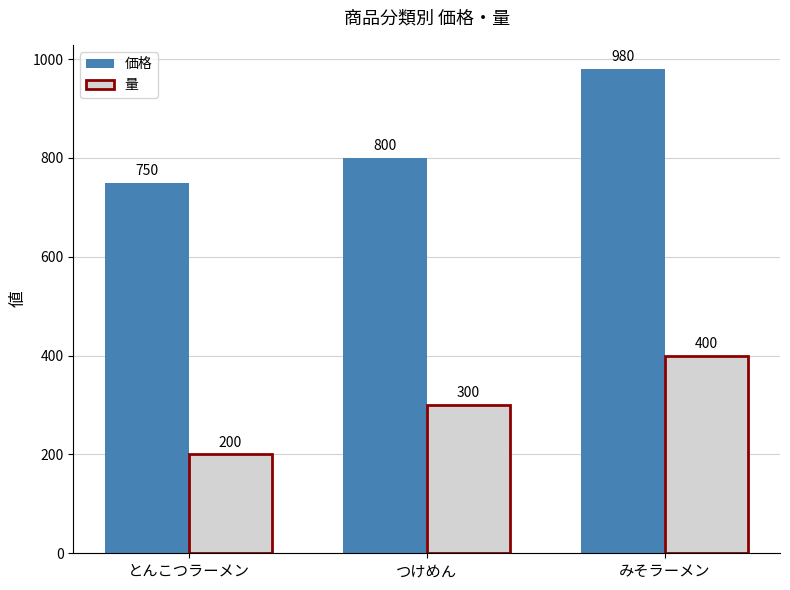

Count the 量 values in the range 200 to 400.

3